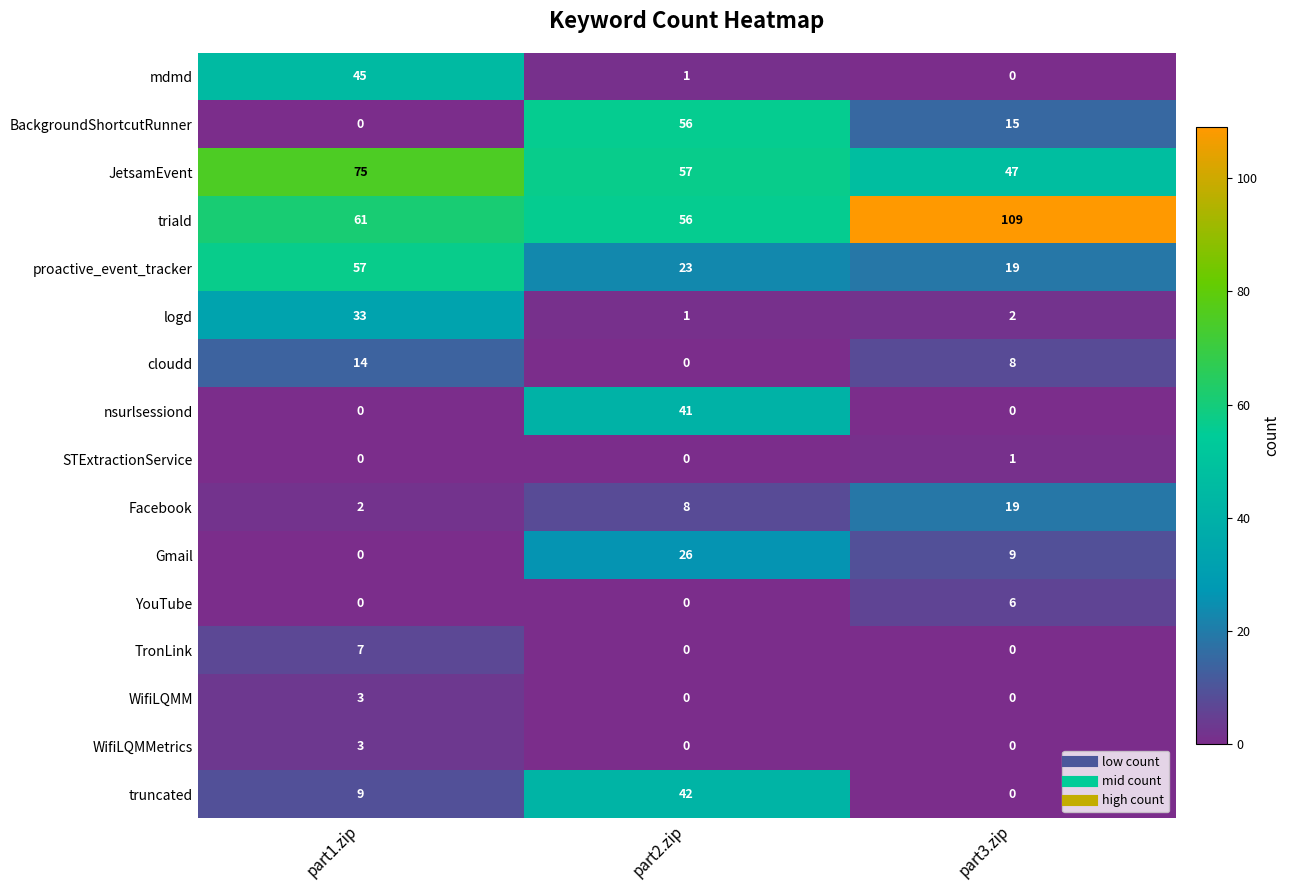

Which series has the largest range (max minus min)?

BackgroundShortcutRunner